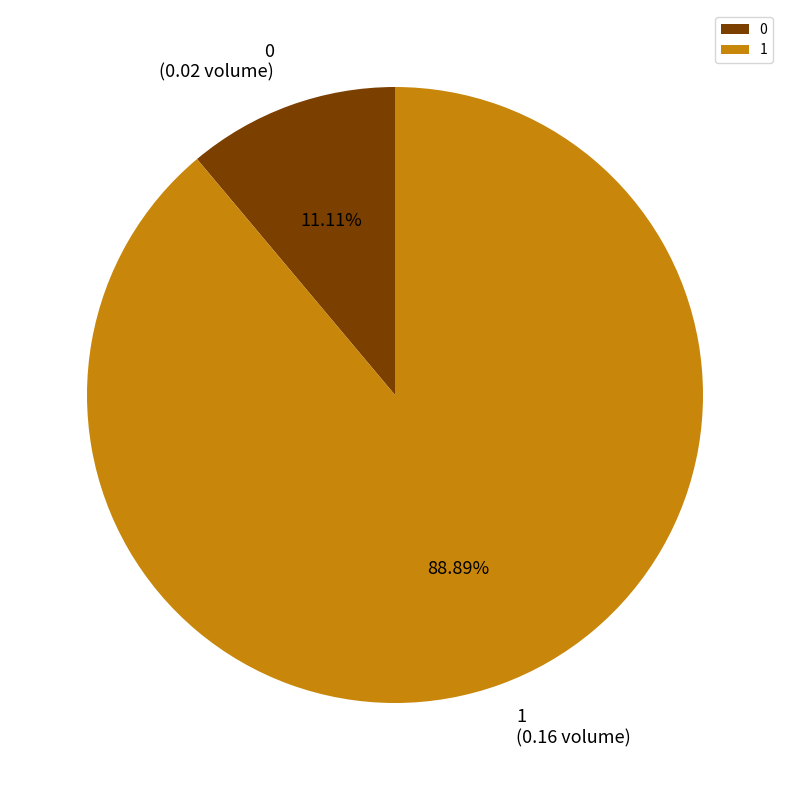

Which has a higher value, 1 or 0?

1